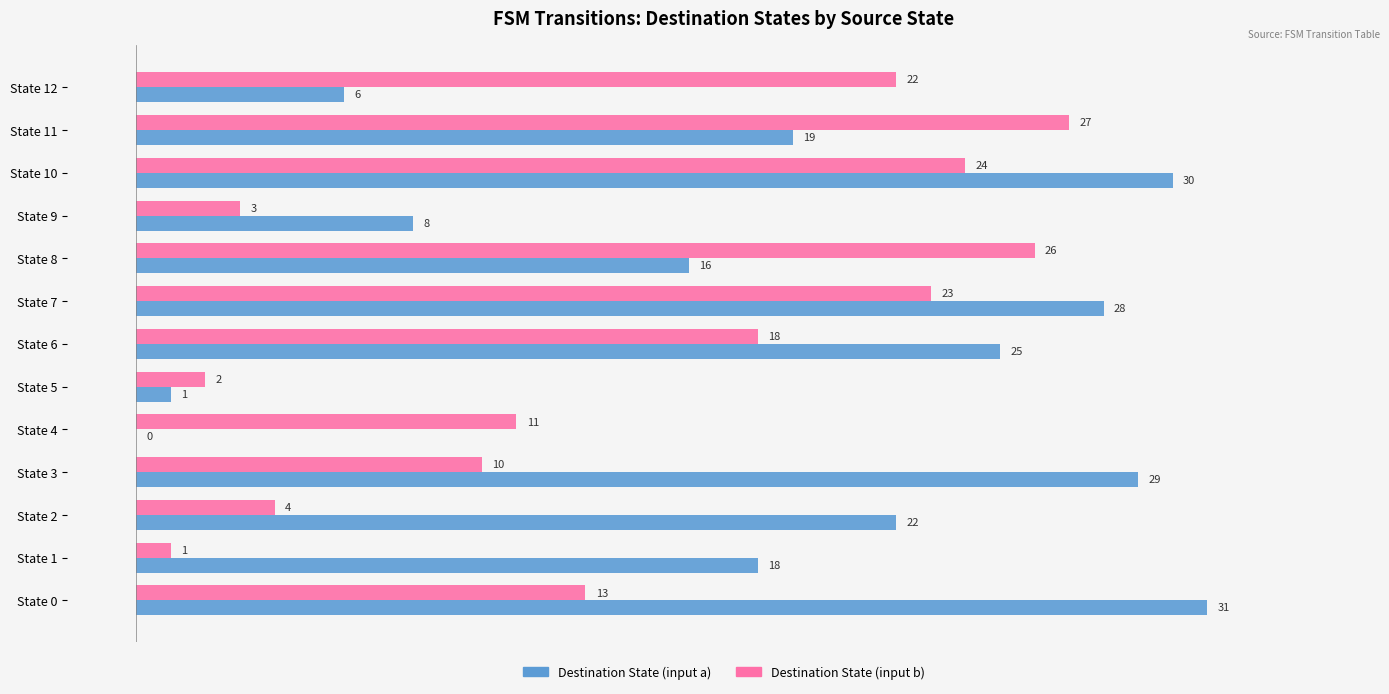

The Destination State (input b) series shows 5 at State 10. True or false?

False